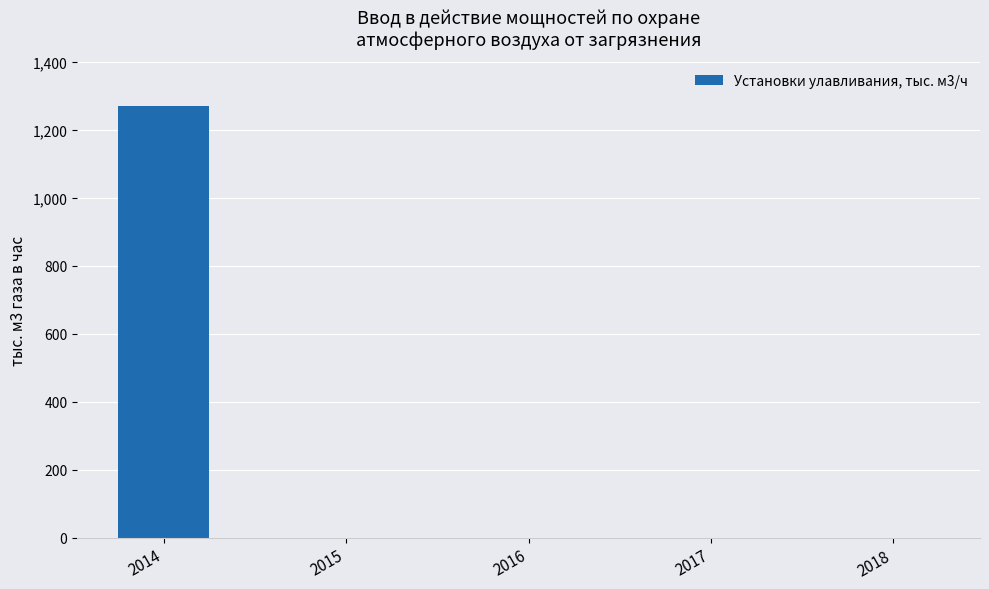

True or false: the data shows 1268 at 2014.

True